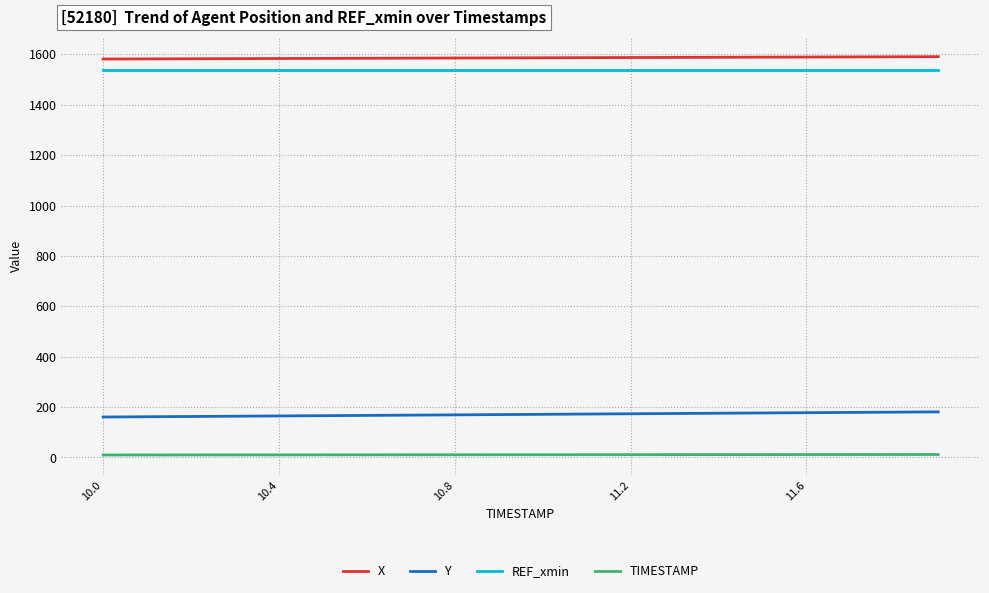

What is the highest value of the X series?

1590.8